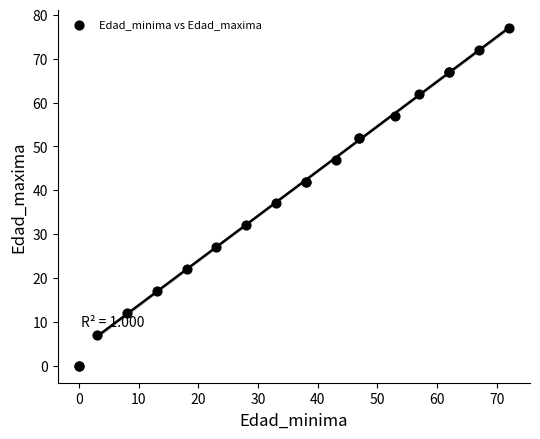

What Y value in the scatter plot is closest to 38?

37